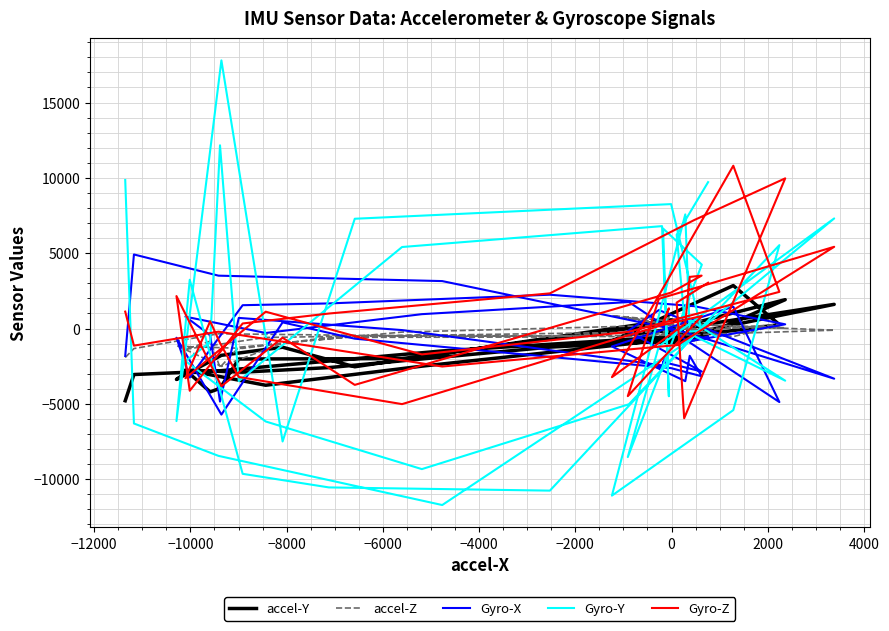

In Gyro-X, how many points are lower than both neighbors (excluding endpoints)?

11